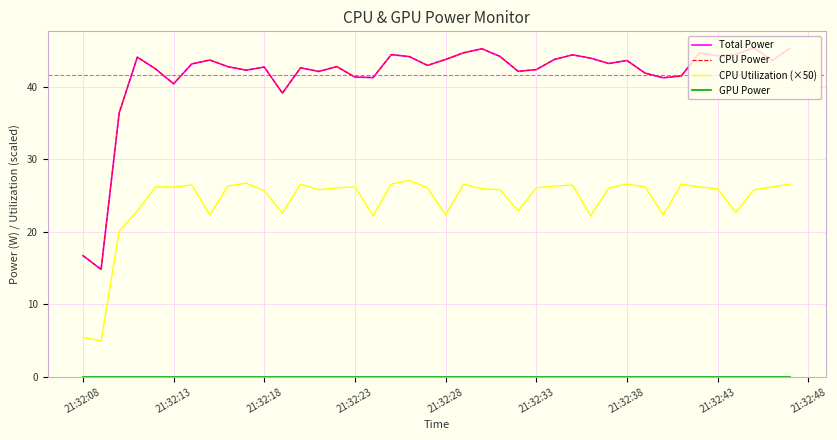

Does the chart have visible grid lines?

Yes